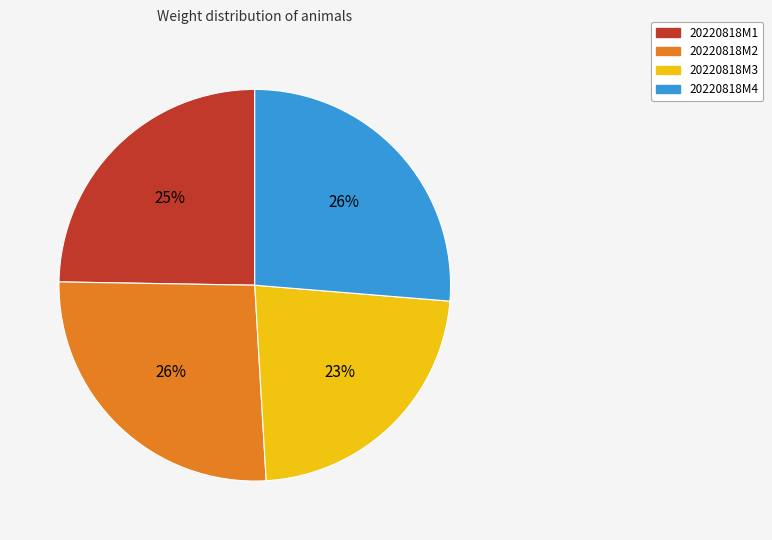

Which category has the smallest portion of the pie?

20220818M3